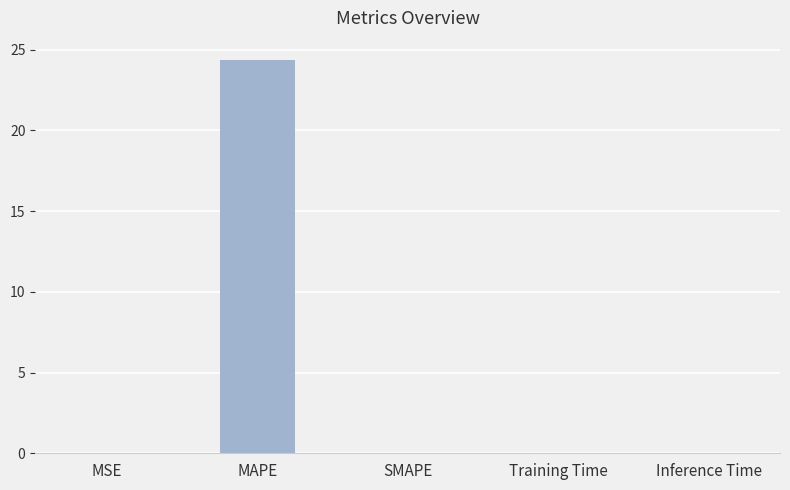

True or false: the data shows 0.0 at Training Time.

True